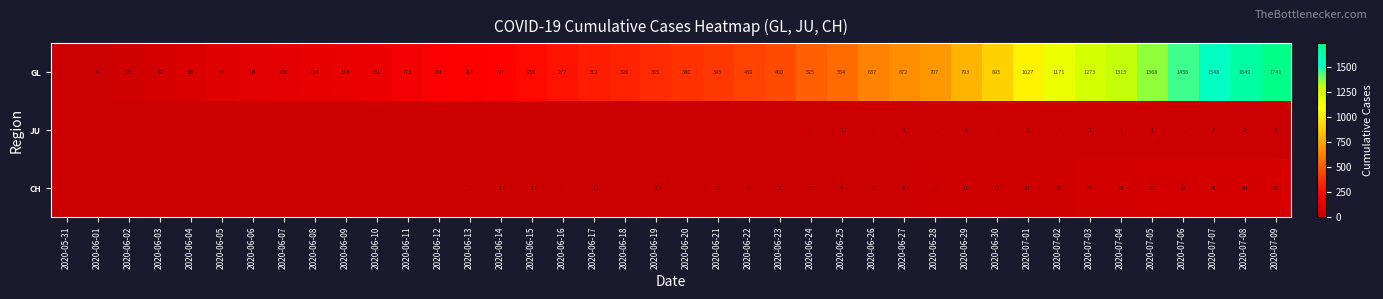

Which label corresponds to the smallest value in the chart?

2020-05-31